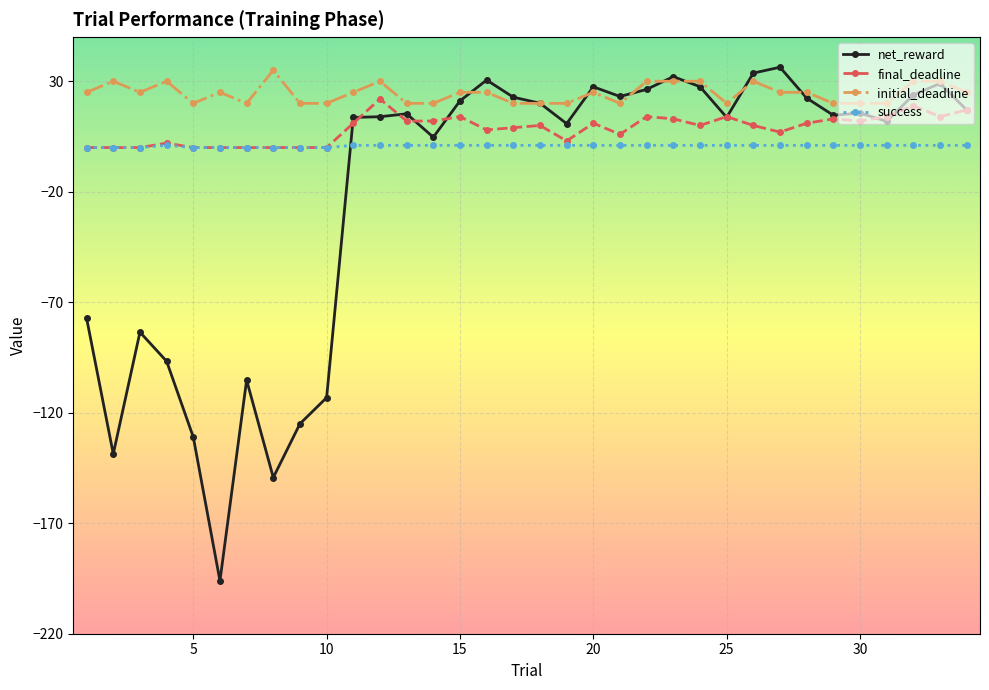

What is the minimum value for initial_deadline?

20.0